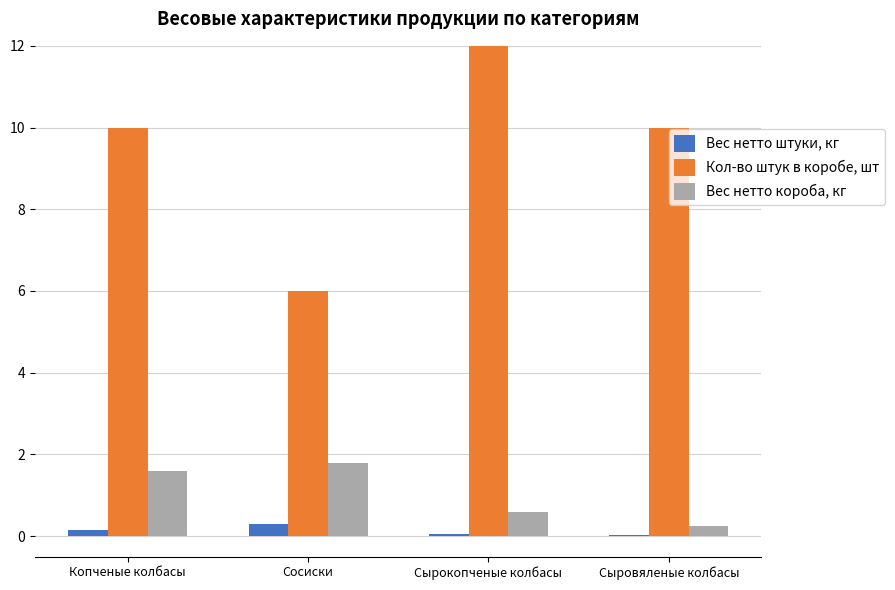

True or false: Кол-во штук в коробе, шт has a value of 10.0 at Сыровяленые колбасы.

True